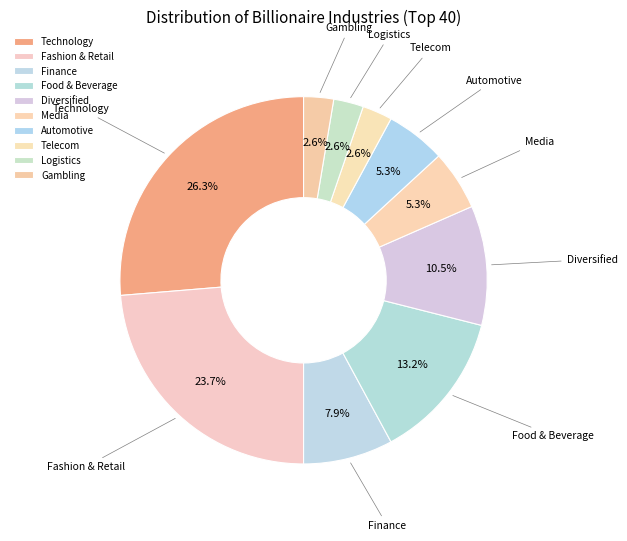

What portion of the pie excludes Food & Beverage?

86.8%